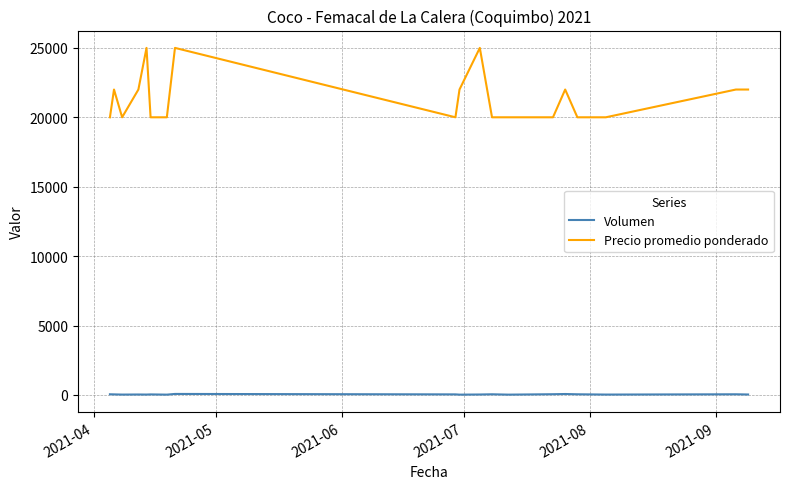

Rank the series by their average value, from lowest to highest.

Volumen, Precio promedio ponderado